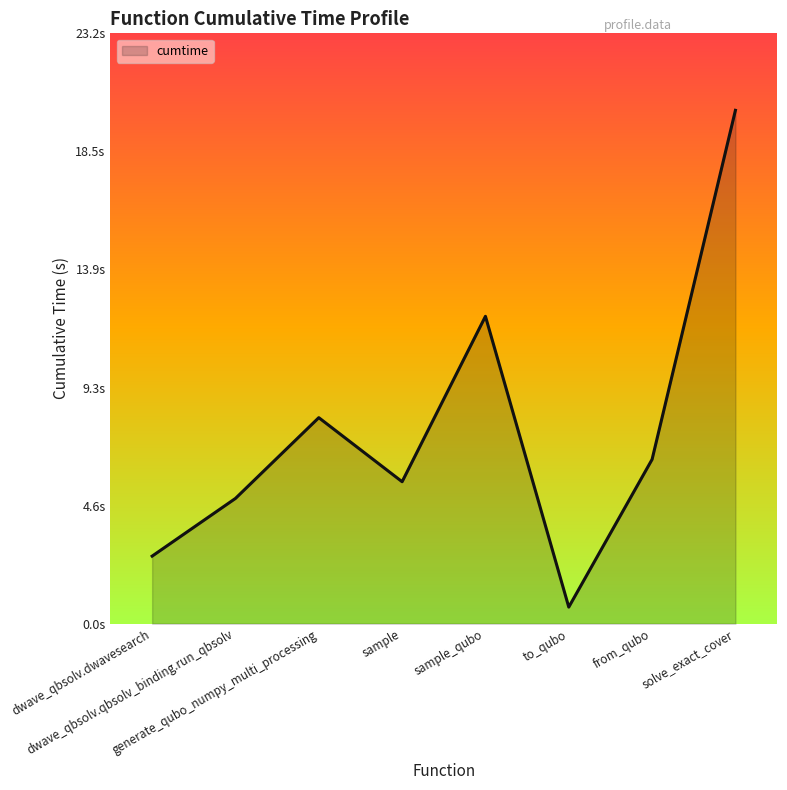

What is the difference between the values at sample_qubo and from_qubo?

5.6